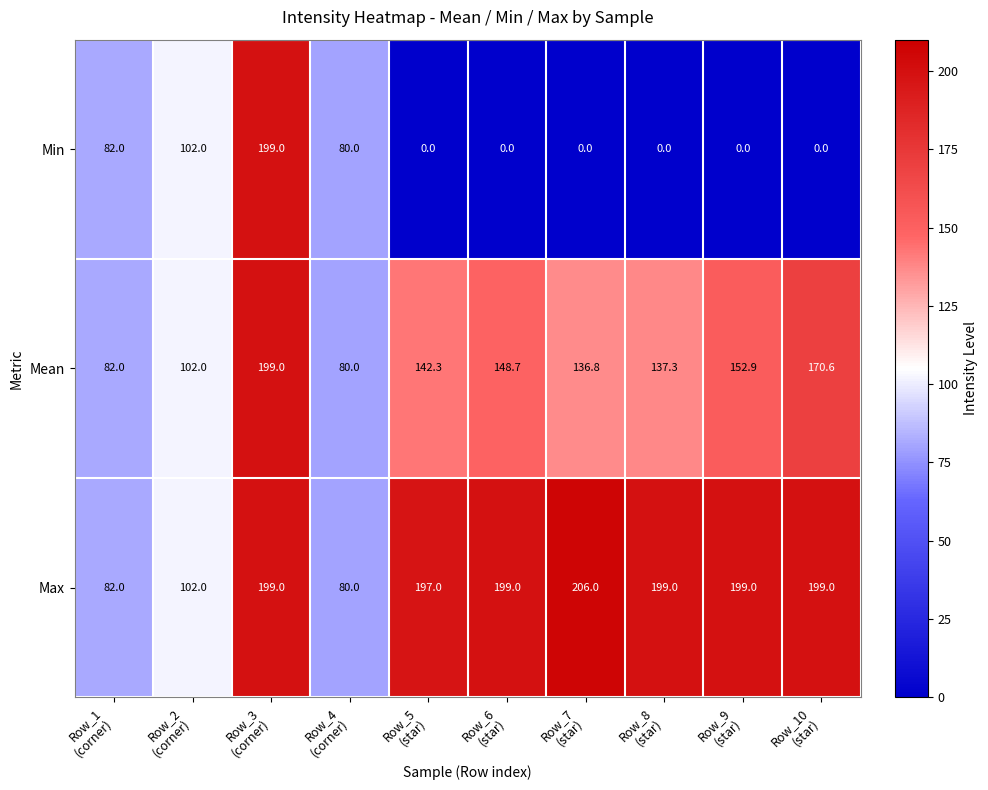

Which series has the largest total across all categories?

Max